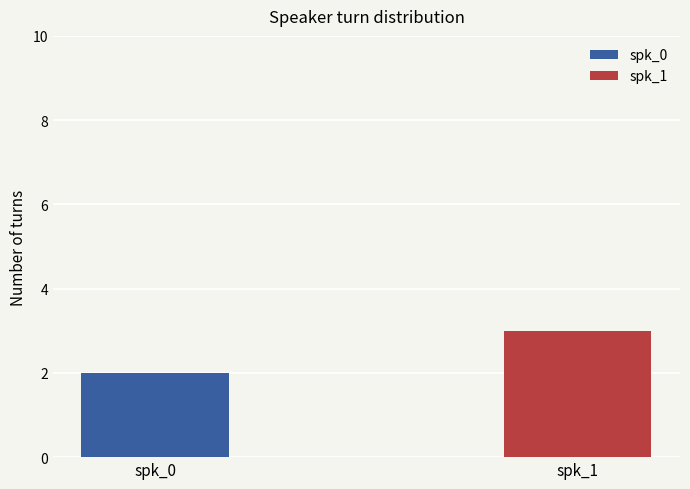

At which category does the chart reach its minimum across all series?

spk_0